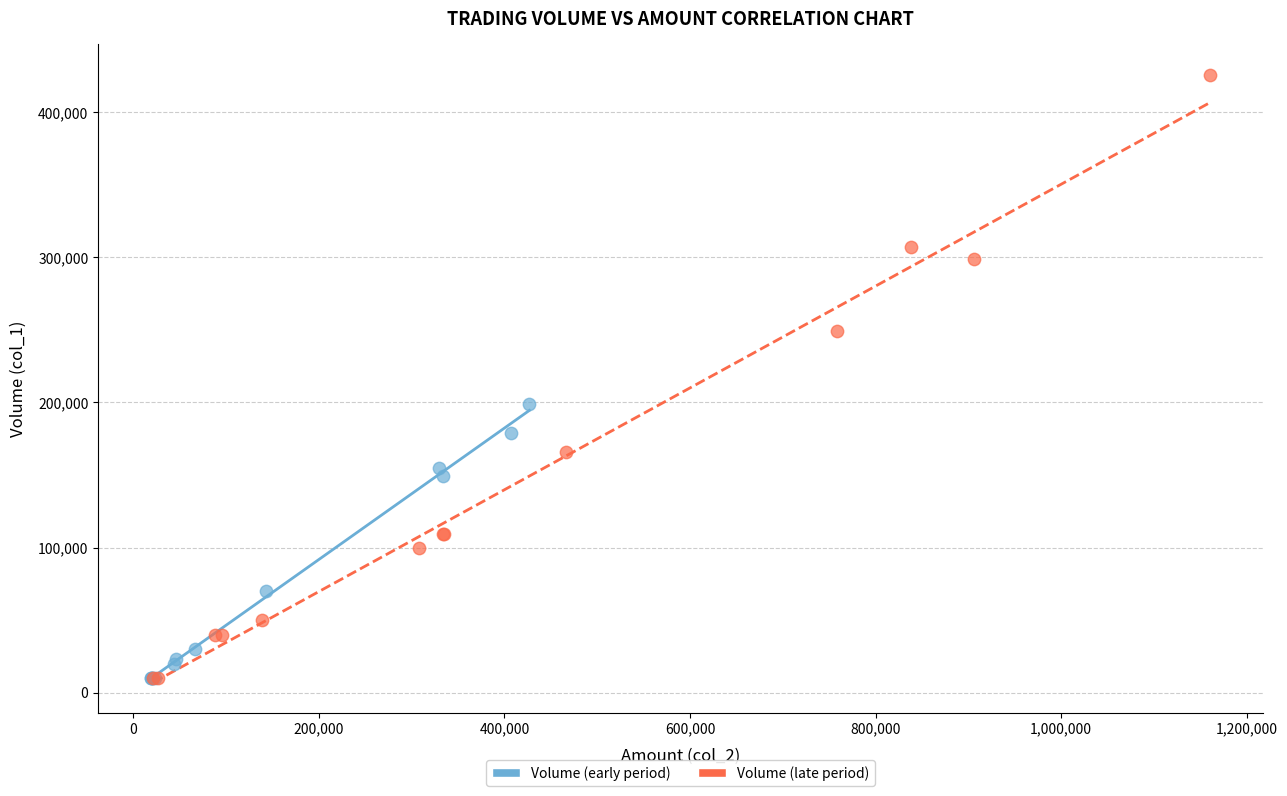

What are all the series names shown in the legend?

Volume (early period), Volume (late period)